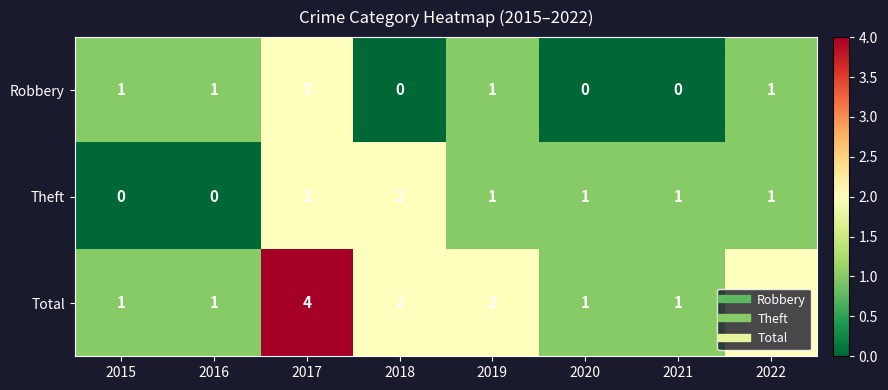

Where does the Theft series first go above 1?

2017